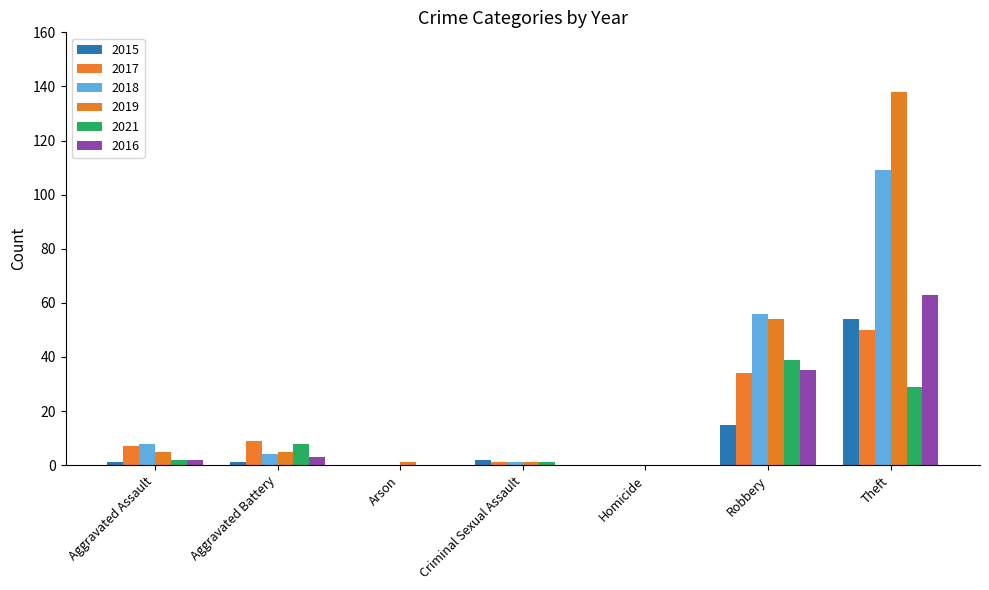

Between Aggravated Battery and Robbery, which series saw the biggest shift?

2018